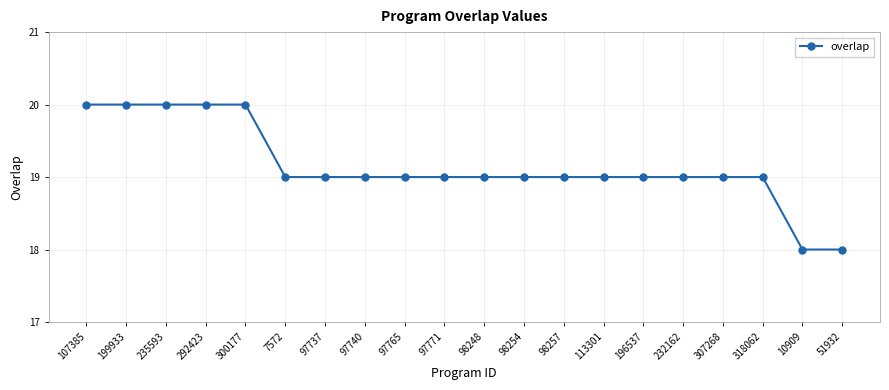

What is the value of the 19th point from the left?

18